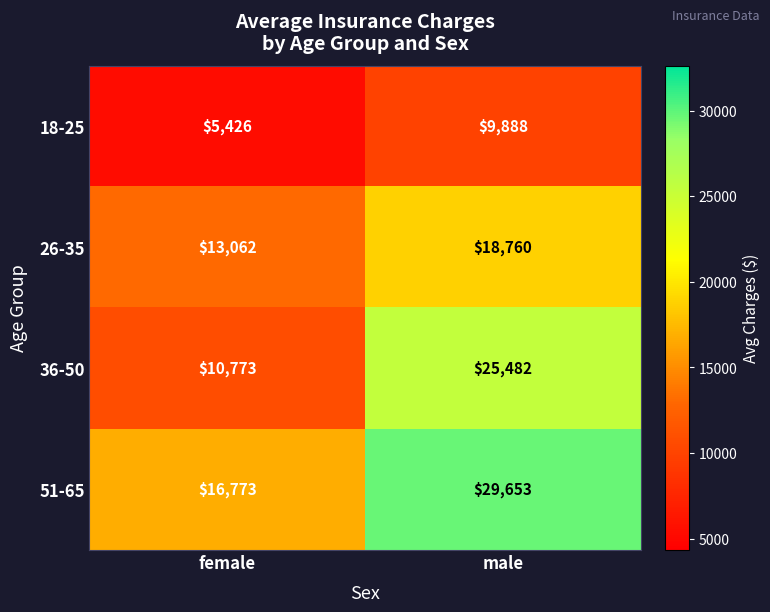

What is the difference between the 36-50 values at male and female?

14709